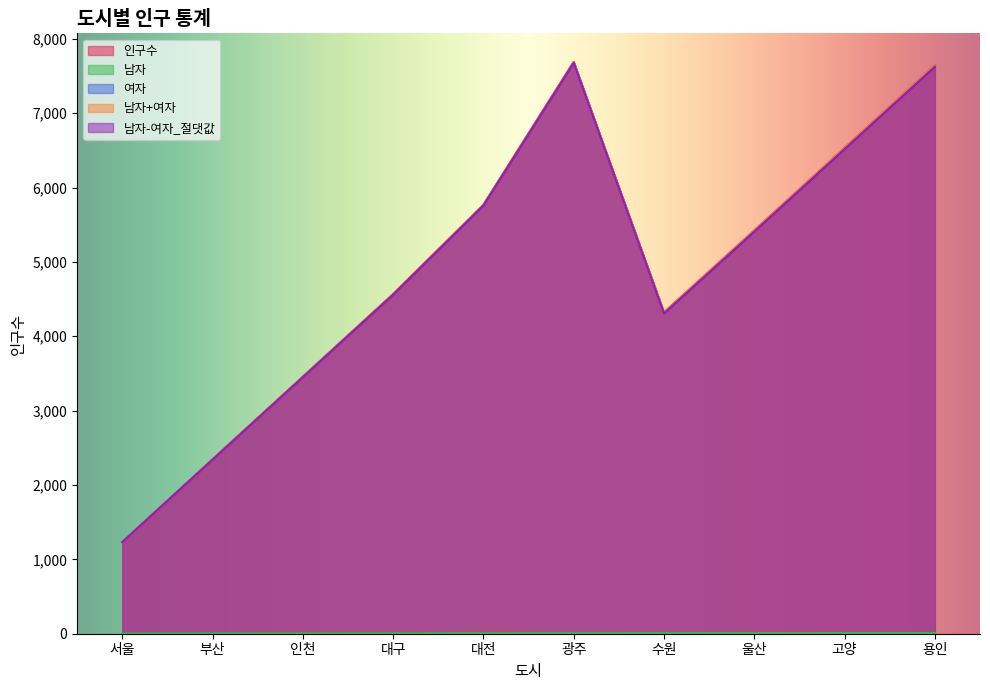

Does the chart display data point markers on the line(s)?

No